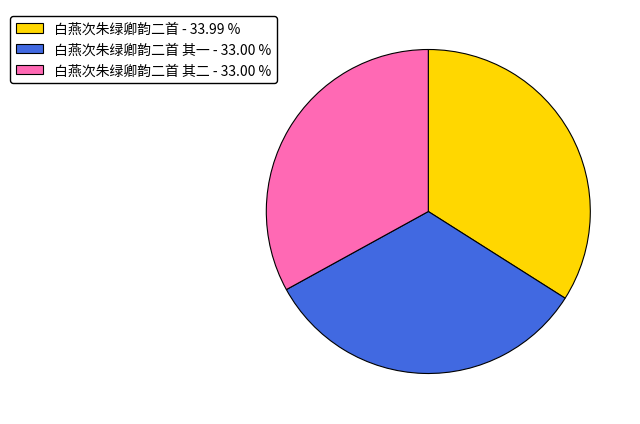

Is there a majority slice in this chart?

No